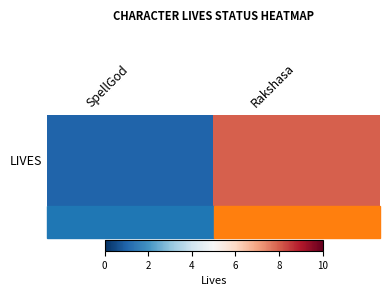

Reading right to left, extract all data points from this chart.

Rakshasa=8	SpellGod=1